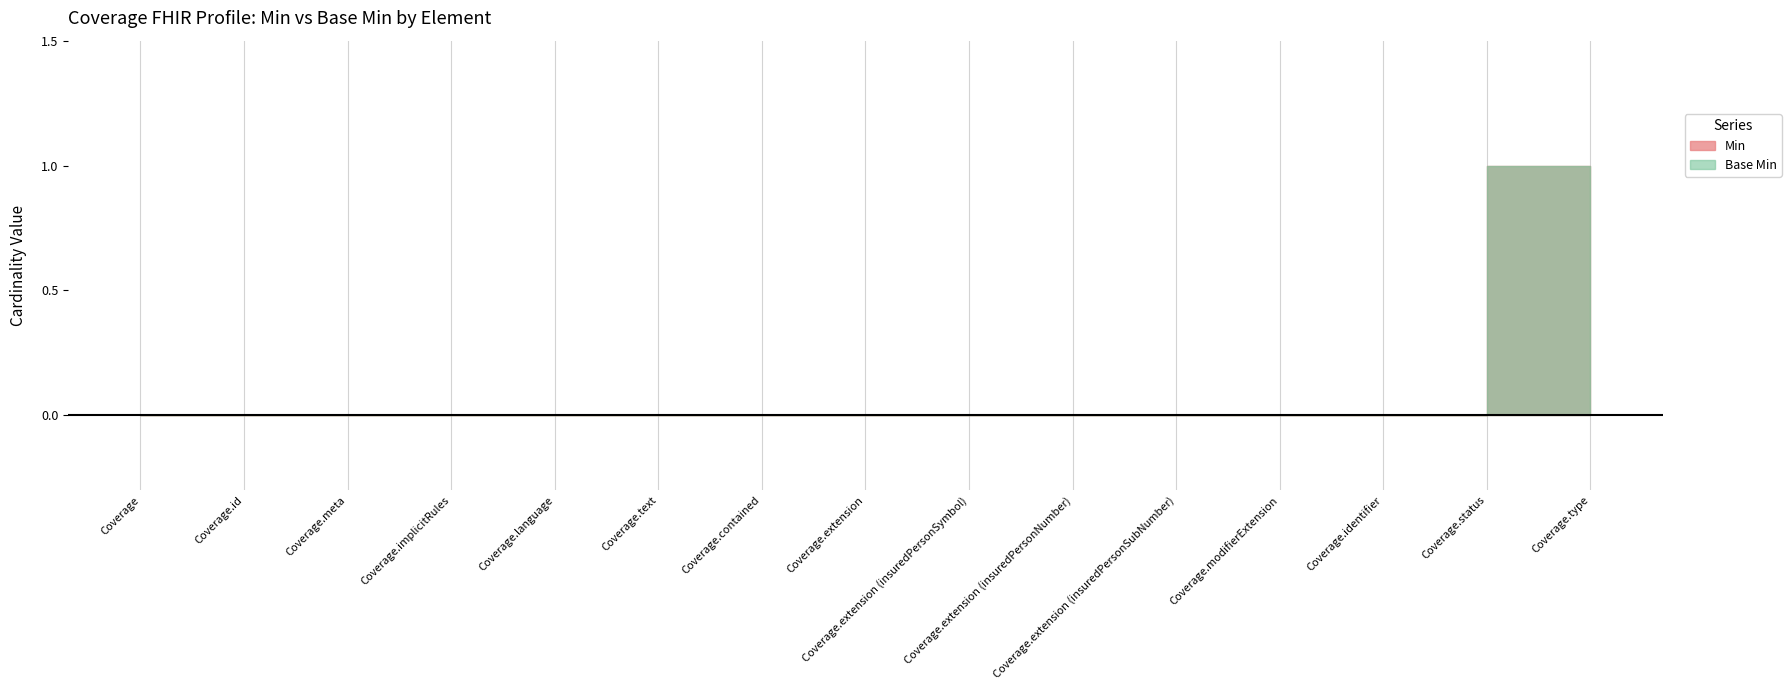

How many categories are shown in the chart?

15